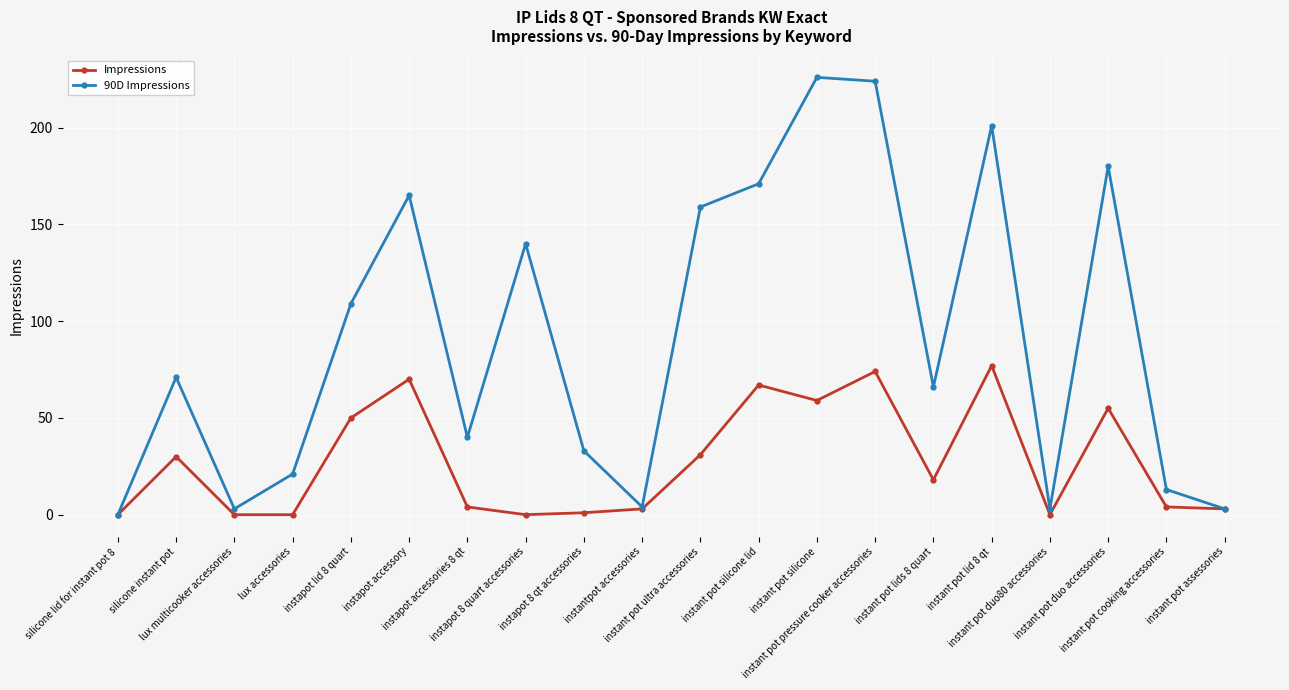

The Impressions series shows 106 at instant pot silicone lid. True or false?

False